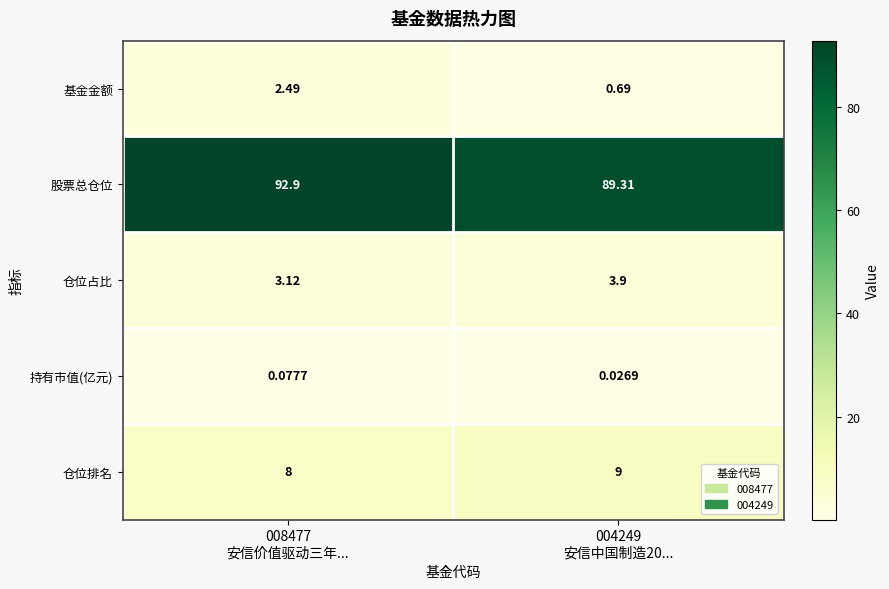

Which series has the largest total across all categories?

股票总仓位